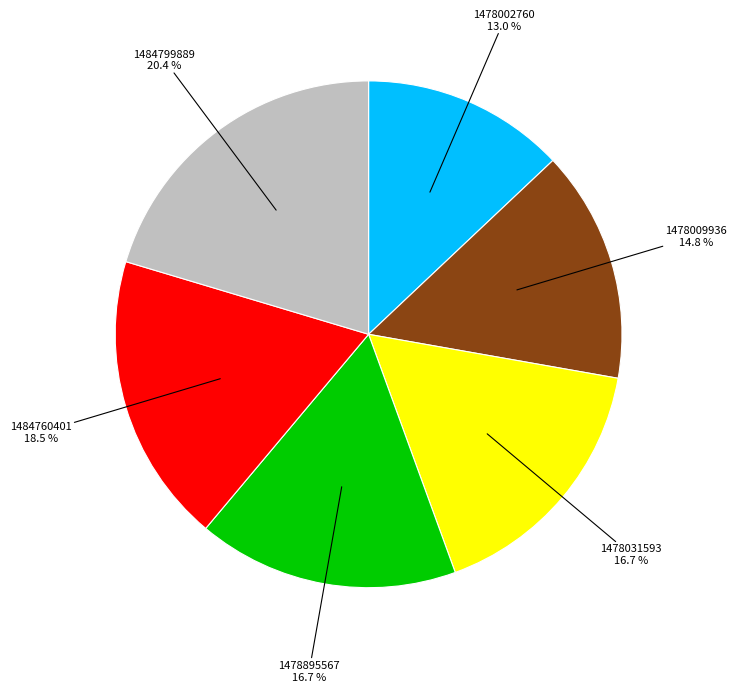

Does any single category account for the majority?

No